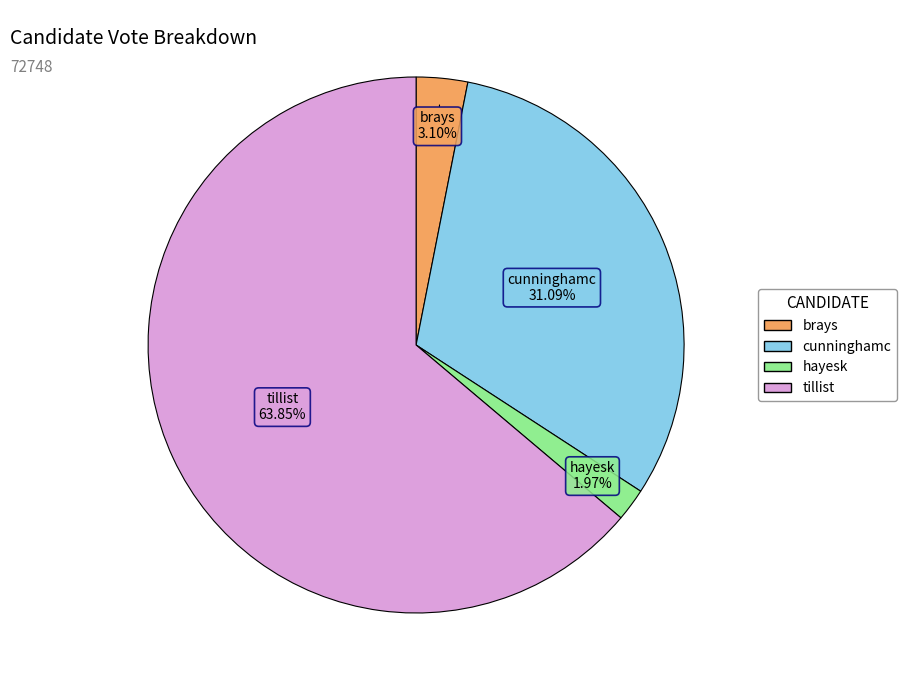

Combined, what portion of the pie is tillist and cunninghamc?

94.9%